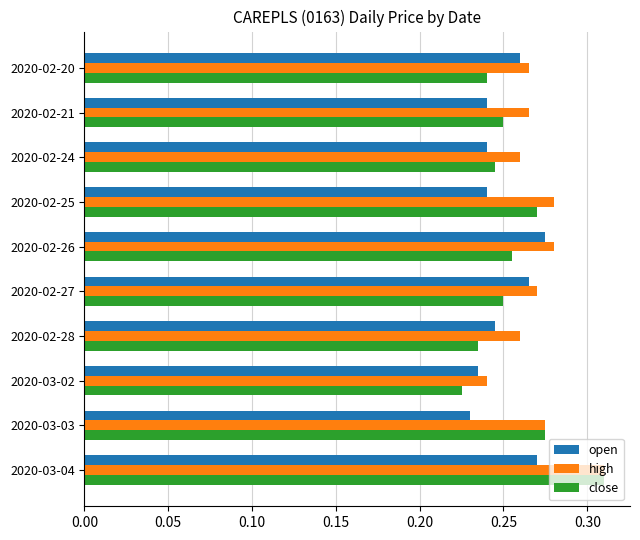

What is the sum of all high values?

2.7